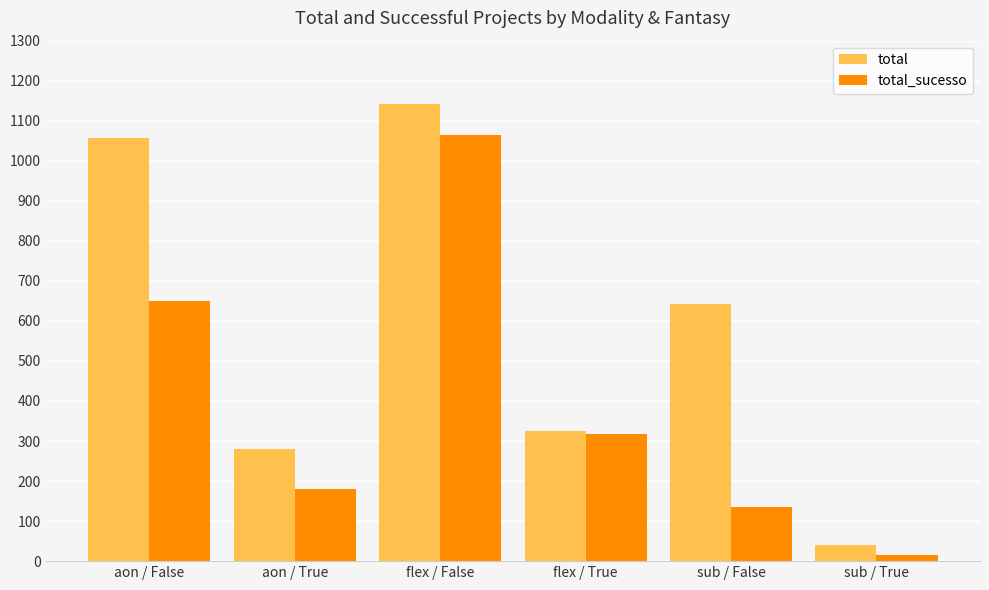

Between aon / False and sub / True, which series saw the biggest shift?

total